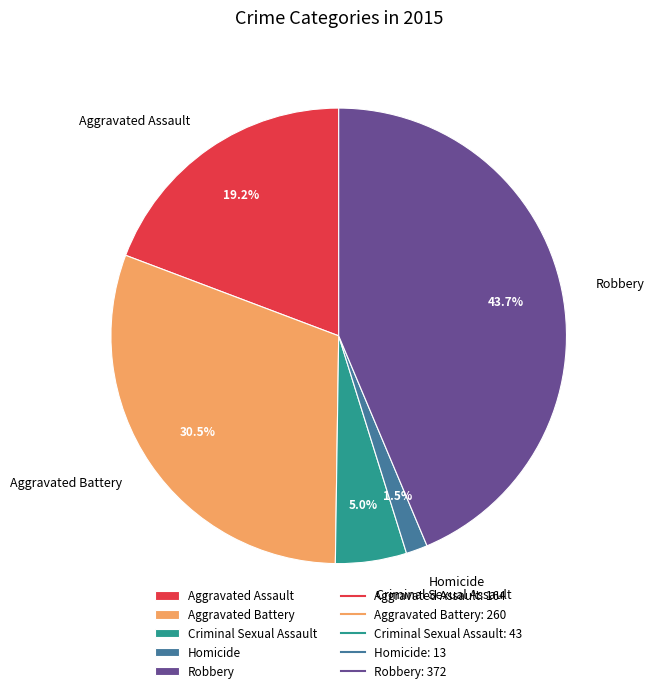

Count the number of slices in the pie.

5